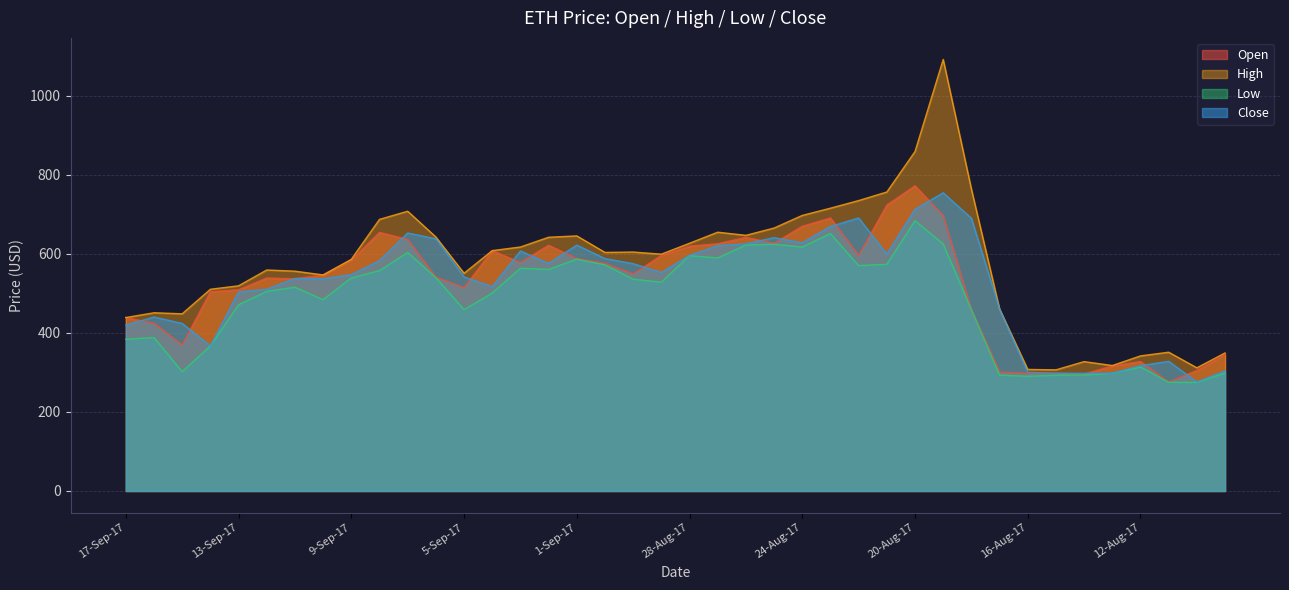

True or false: High and Close cross at least once.

False